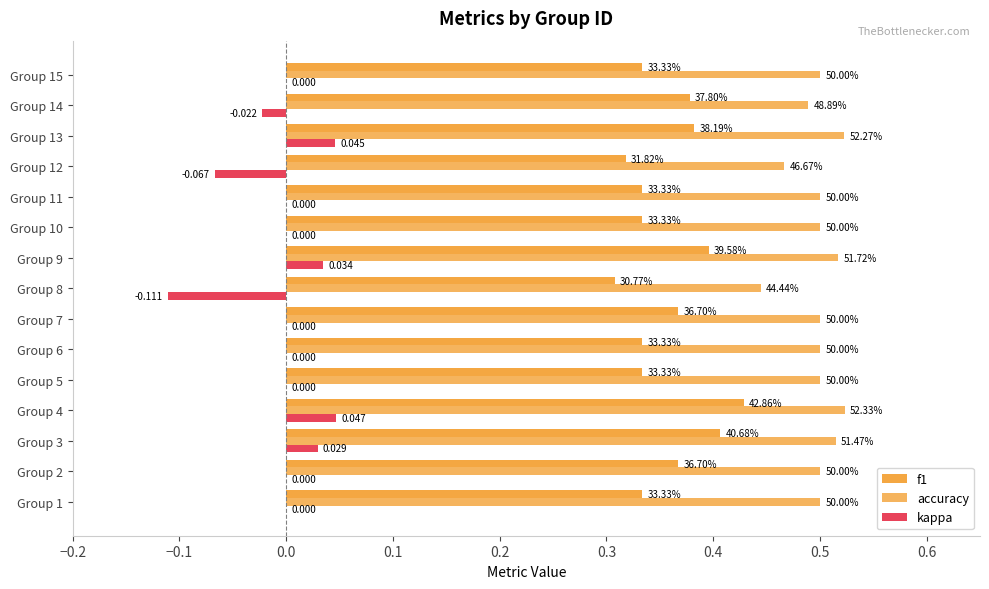

Count the number of categories in the chart.

15